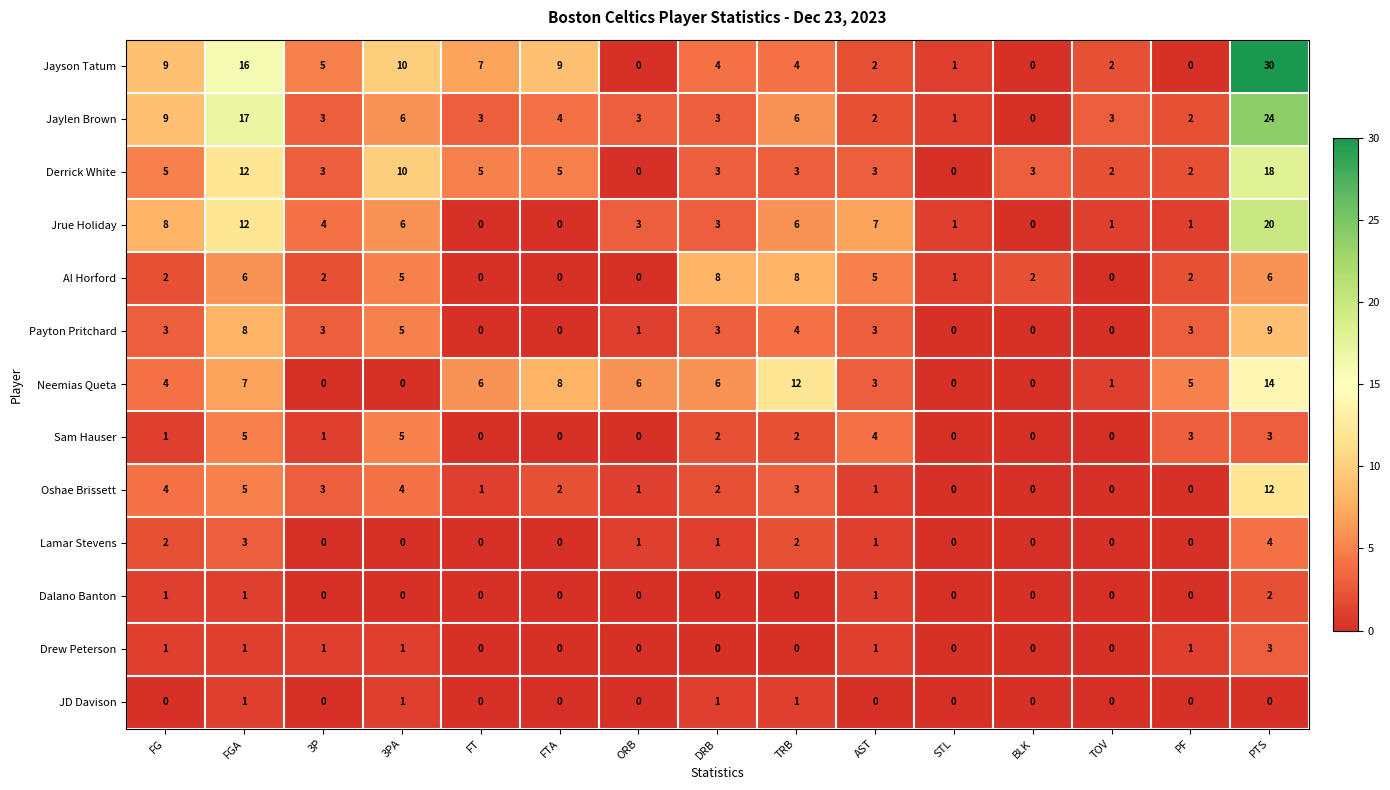

Rank the series by their maximum value, from highest to lowest.

Jayson Tatum, Jaylen Brown, Jrue Holiday, Derrick White, Neemias Queta, Oshae Brissett, Payton Pritchard, Al Horford, Sam Hauser, Lamar Stevens, Drew Peterson, Dalano Banton, JD Davison